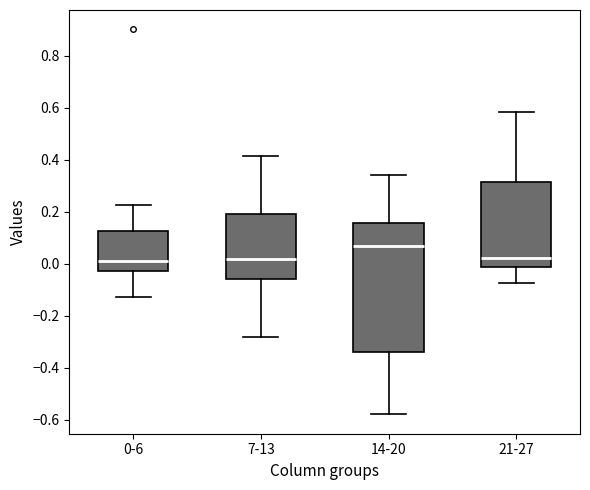

Which box has the highest median line?

14-20